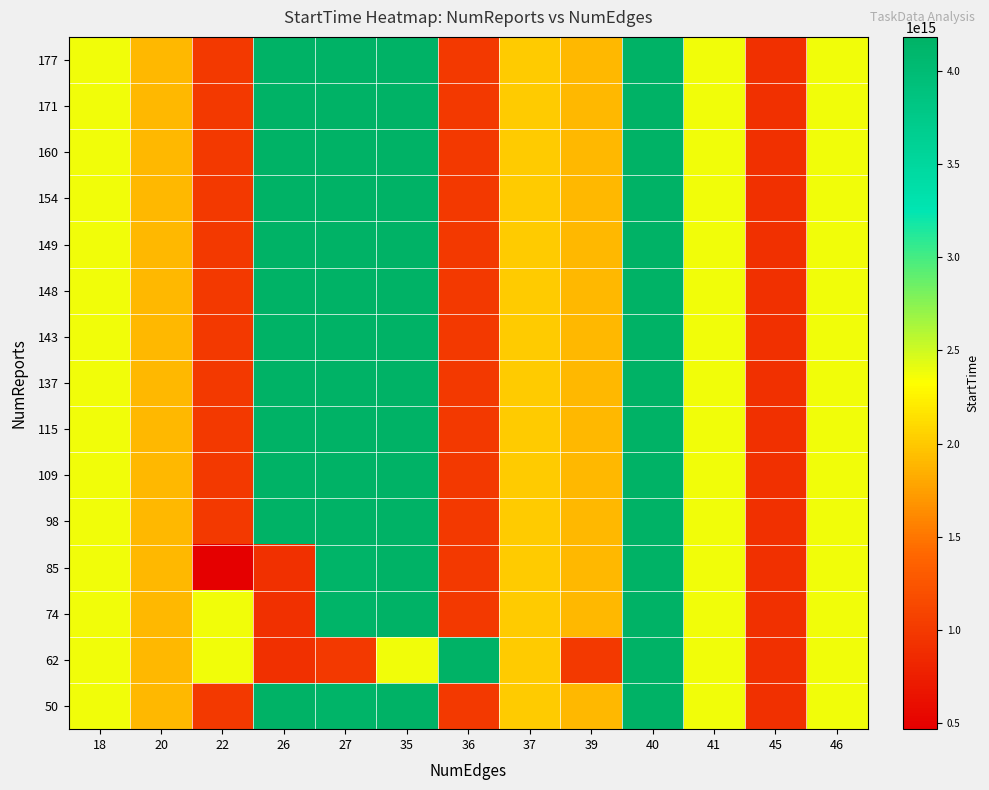

At how many categories does at least one series exceed 2042103030975583?

9